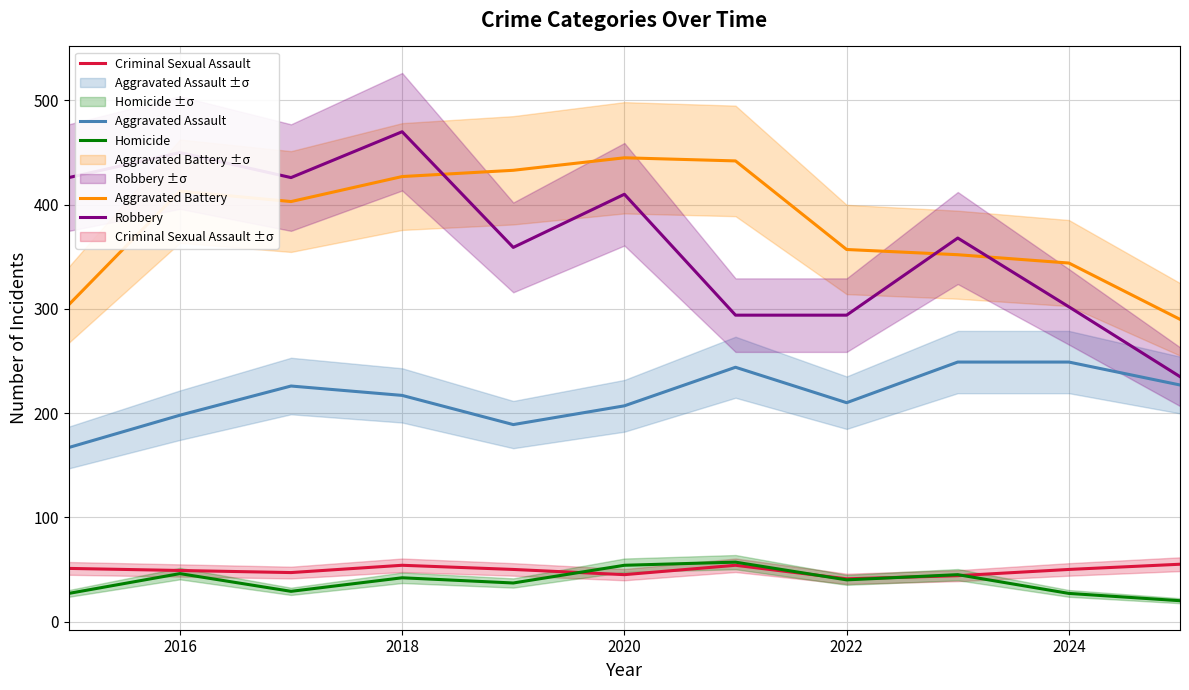

How many data points does each series have?

11